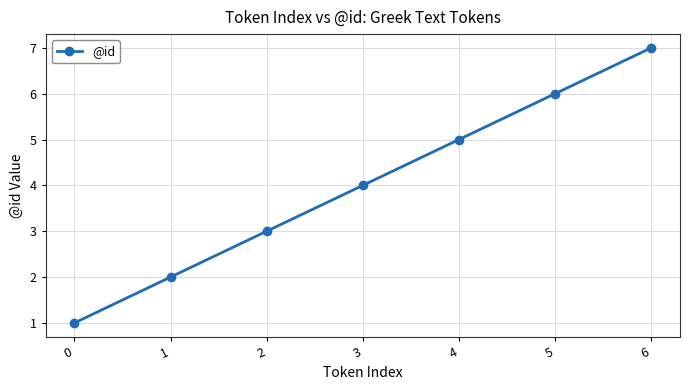

Reading left to right, list all the values displayed in this chart.

1	2	3	4	5	6	7